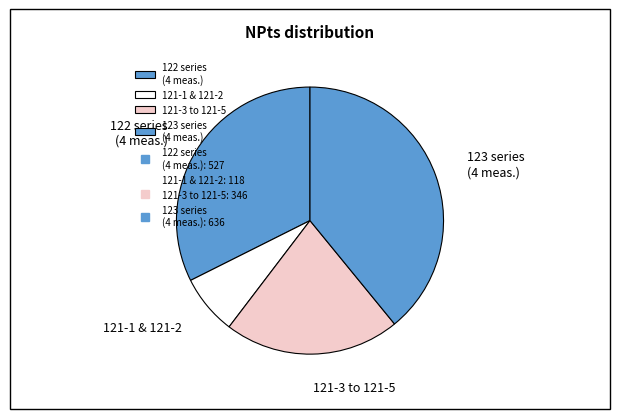

Is there a majority slice in this chart?

No